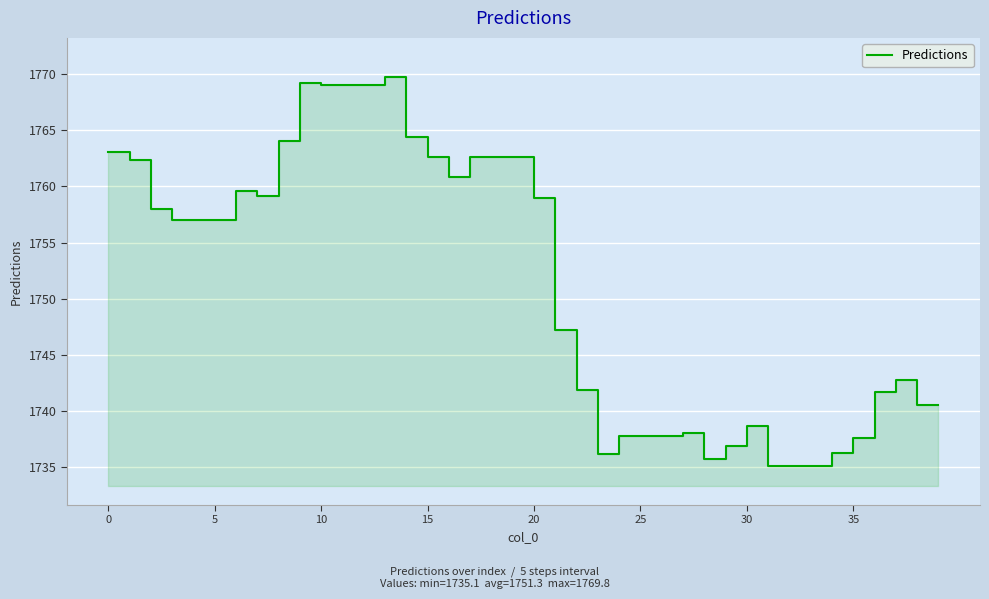

Is it true that the value at 16 is 1760.9?

True